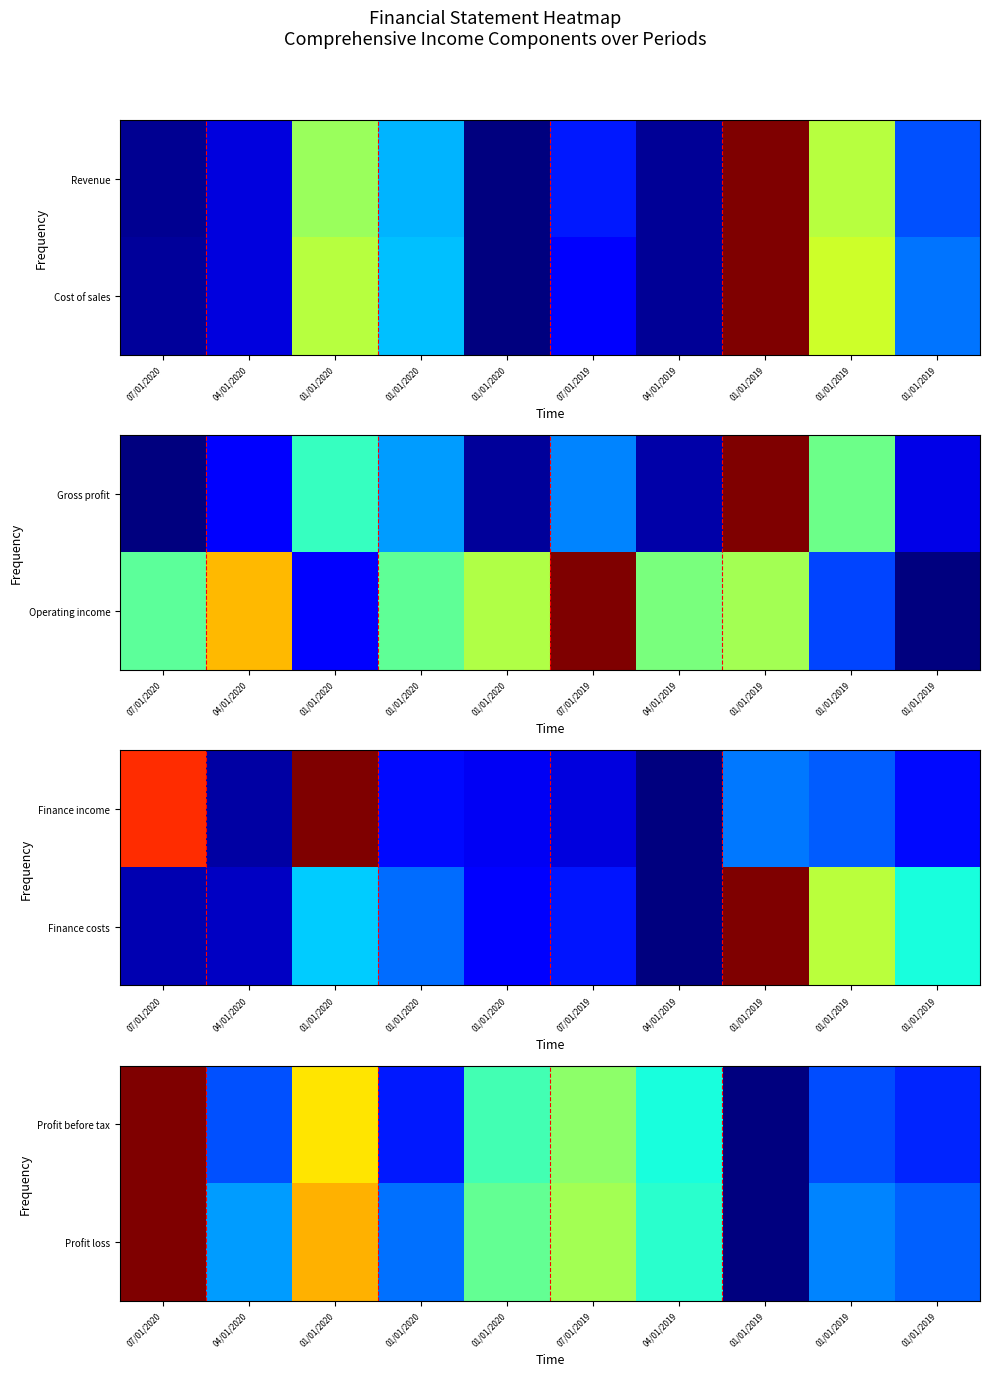

List the labels in order of Profit loss value, largest first.

07/01/2020, 01/01/2020, 07/01/2019, 01/01/2020, 04/01/2019, 04/01/2020, 01/01/2019, 01/01/2020, 01/01/2019, 01/01/2019